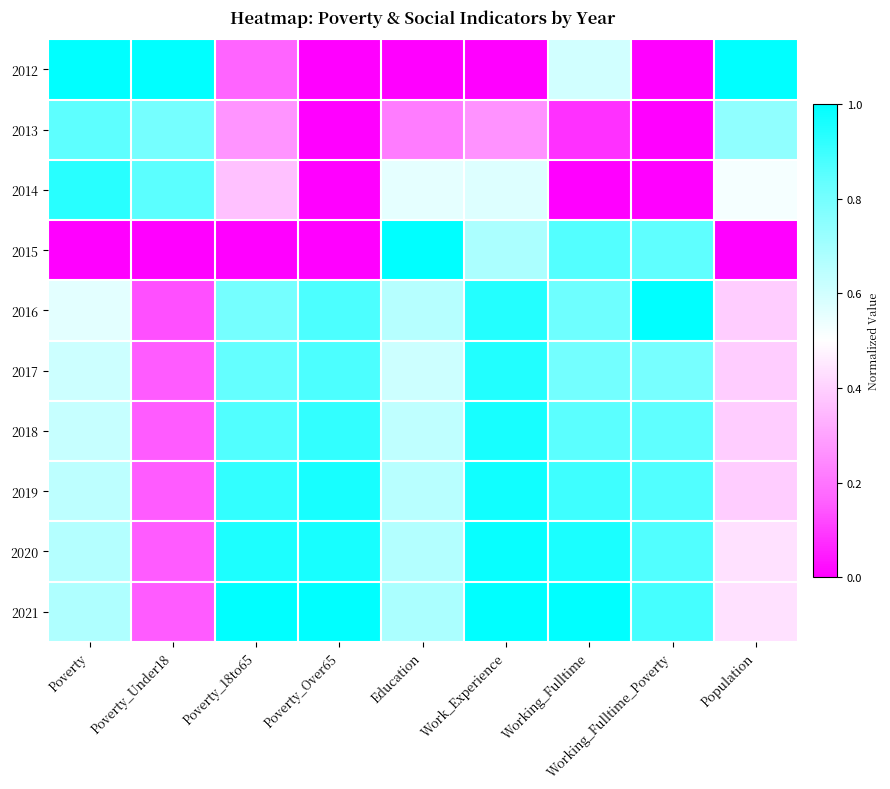

Which category has the highest value across all series?

Poverty